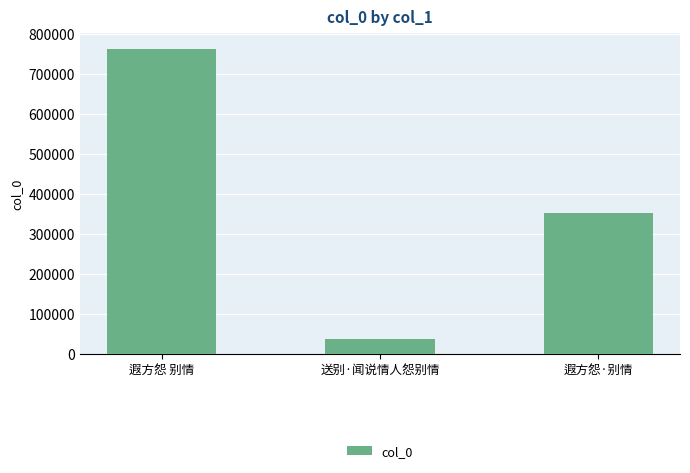

What is the minimum value shown in the chart?

36993